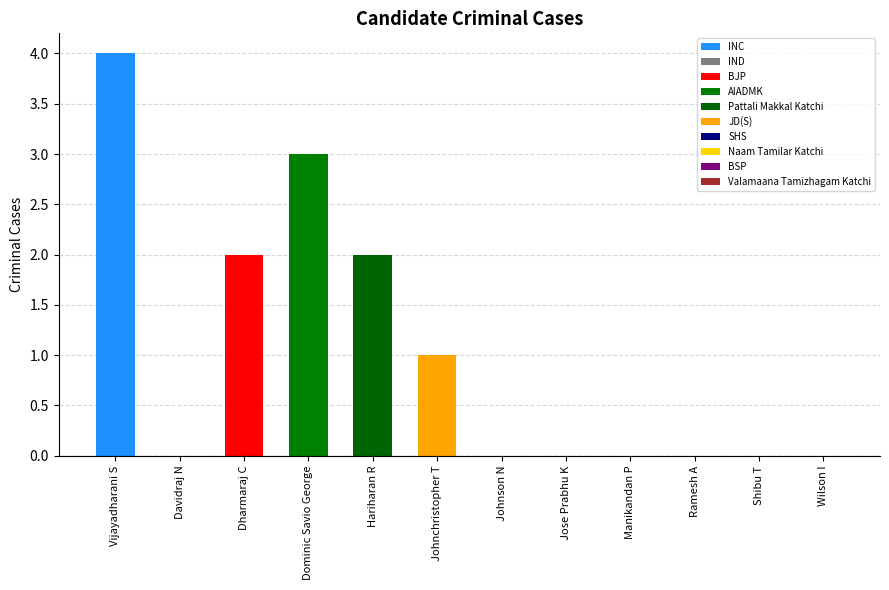

True or false: the data shows -3 at Jose Prabhu K.

False